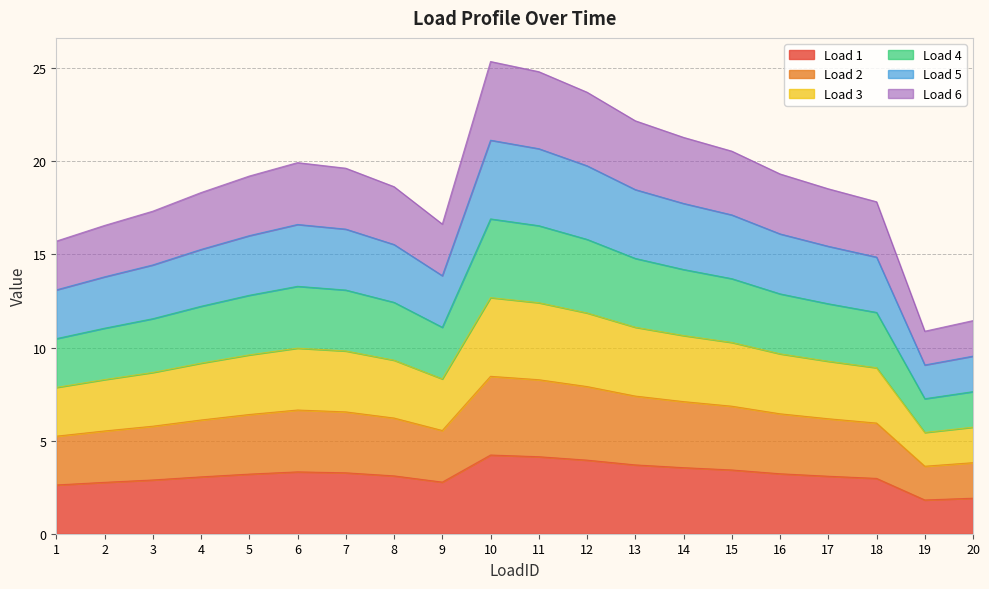

Where is Load 6 nearest to the value 18?

18